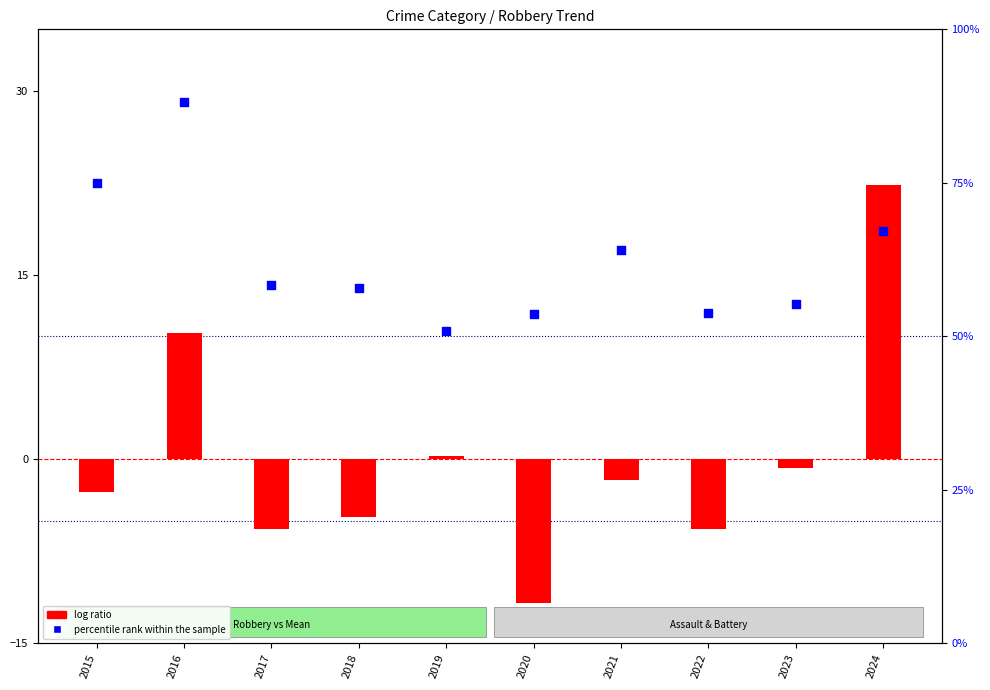

What are all the series names shown in the legend?

log ratio, percentile rank within the sample